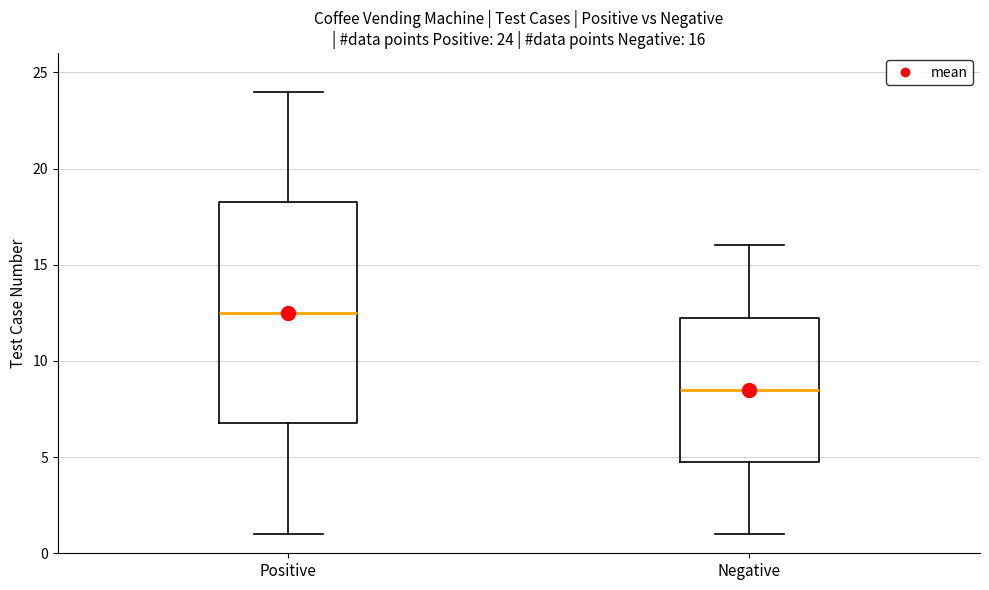

Which box is the tallest, from its lower edge to its upper edge?

Positive